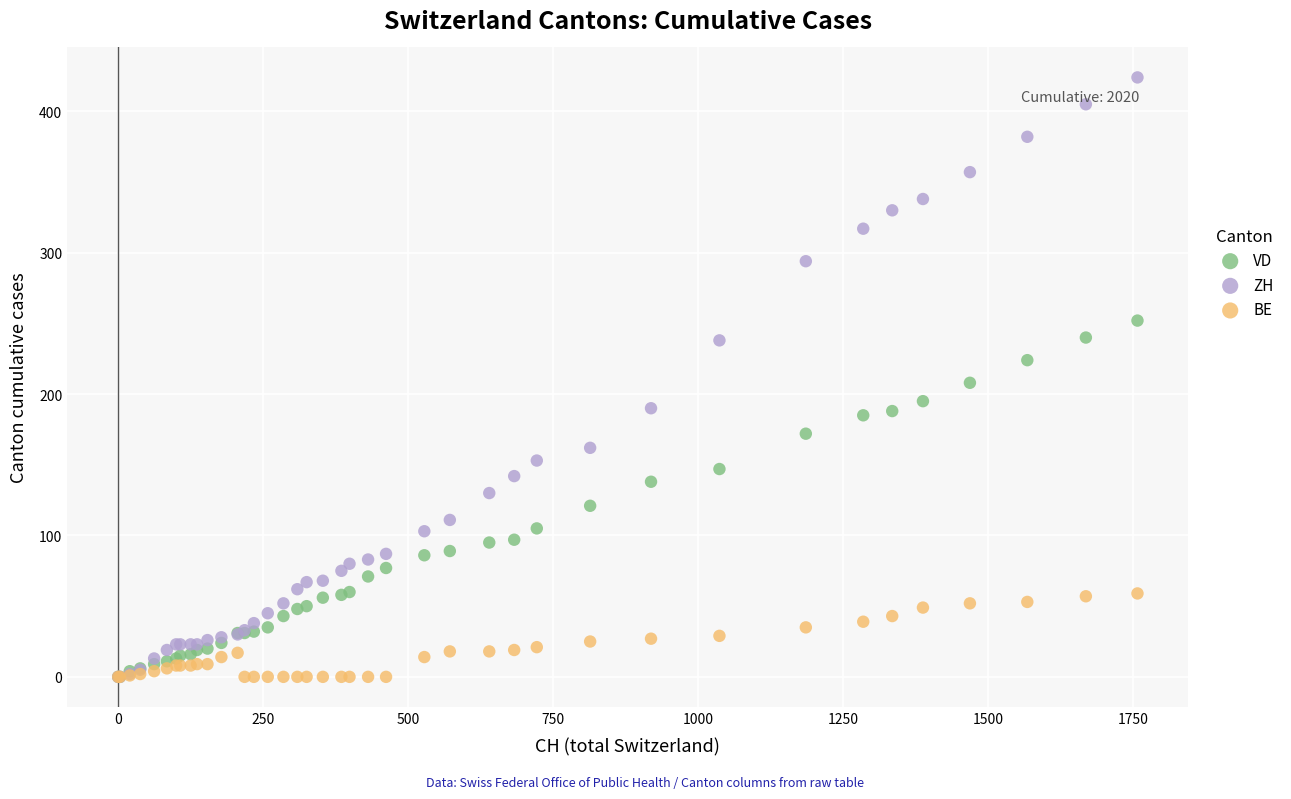

What are all the series names shown in the legend?

VD, ZH, BE